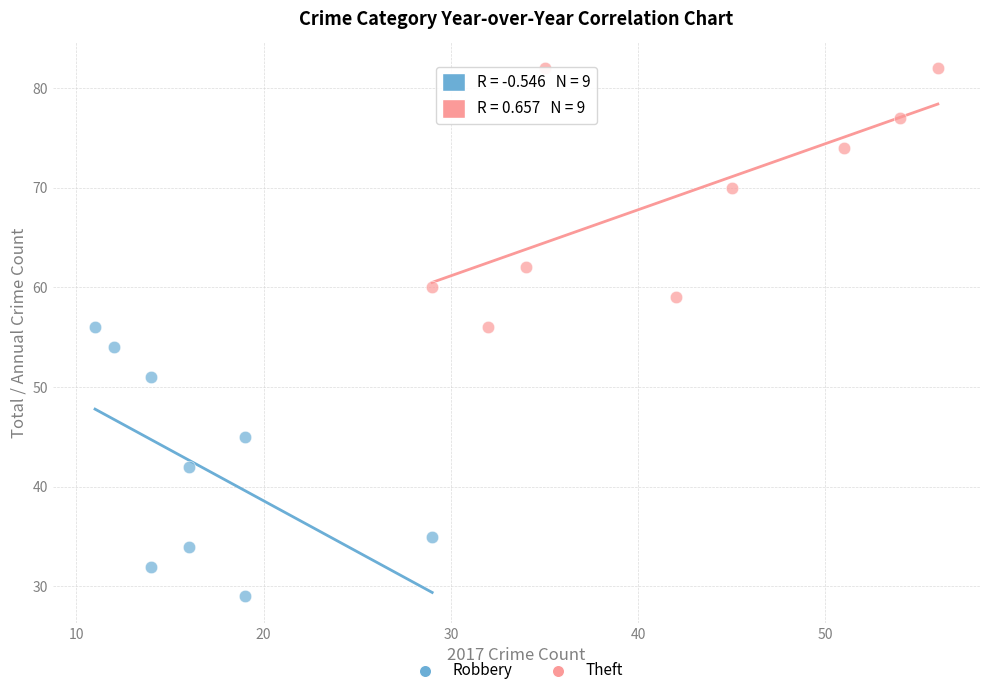

Which series contains the lowest Y value?

Robbery